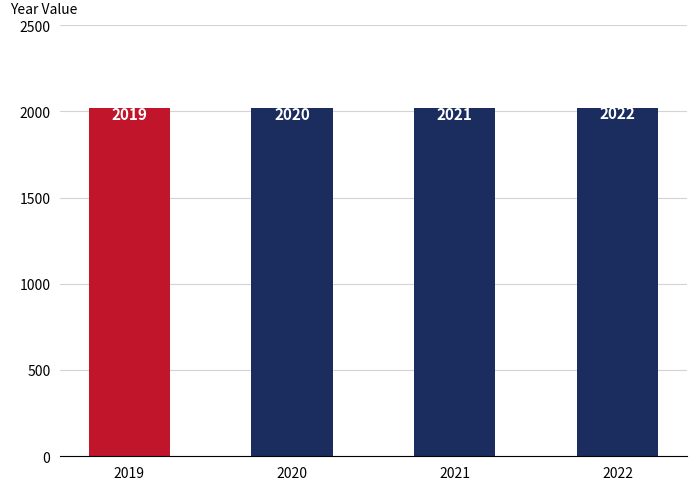

What is the minimum value shown in the chart?

2019